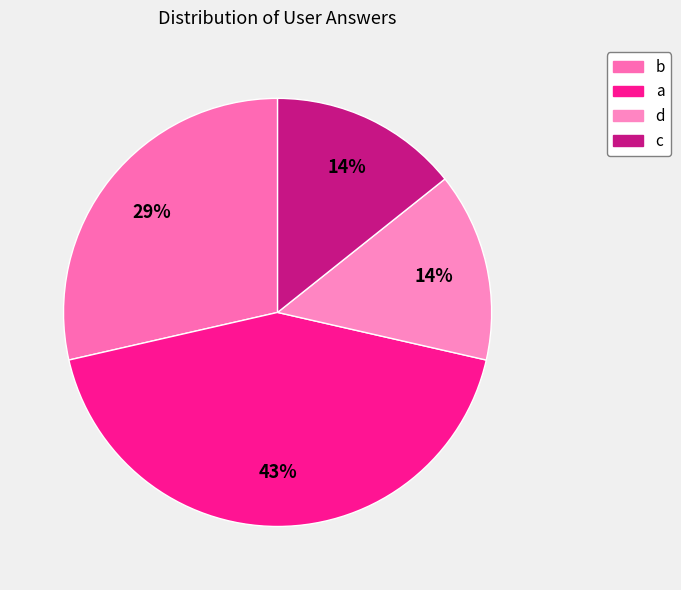

To the nearest percent, what is the difference between the largest and smallest slice percentages?

29%